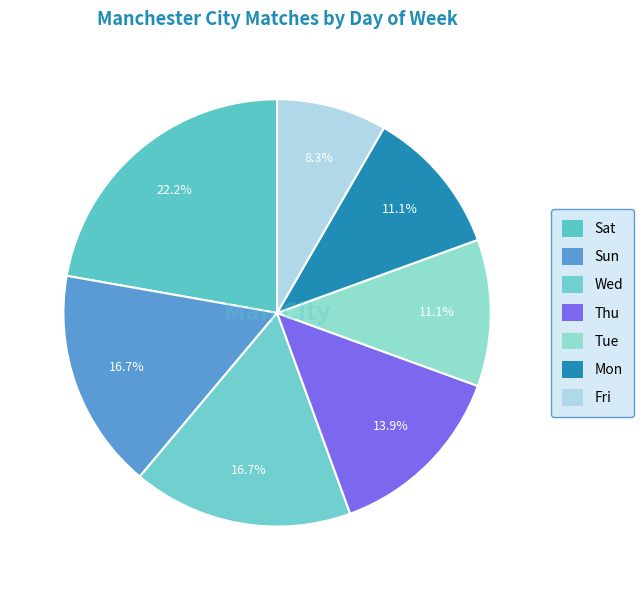

How much of the chart is everything except Fri?

91.7%